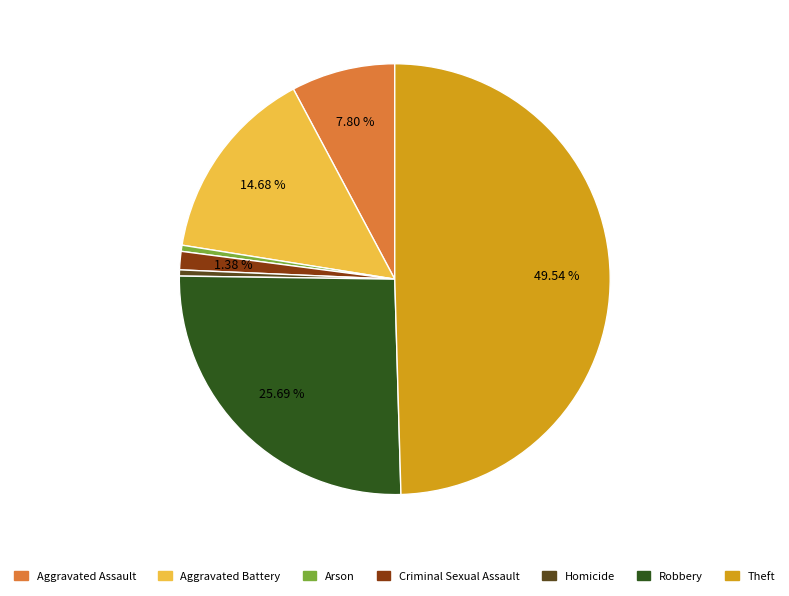

What is the ratio of the value at Theft to the value at Aggravated Assault?

6.4